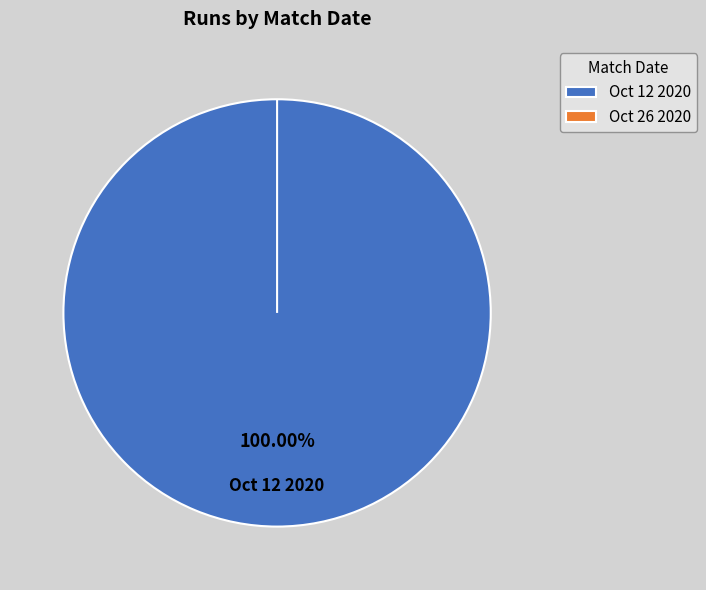

Combined, what portion of the pie is Oct 12 2020 and Oct 26 2020?

100.0%